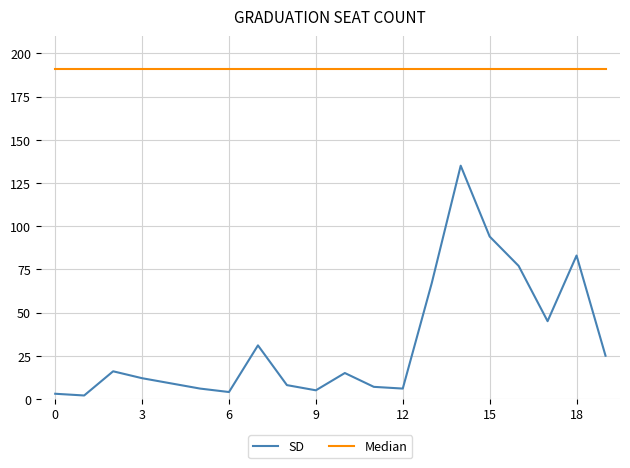

What is the difference between the maximum and minimum values in the SD series?

133